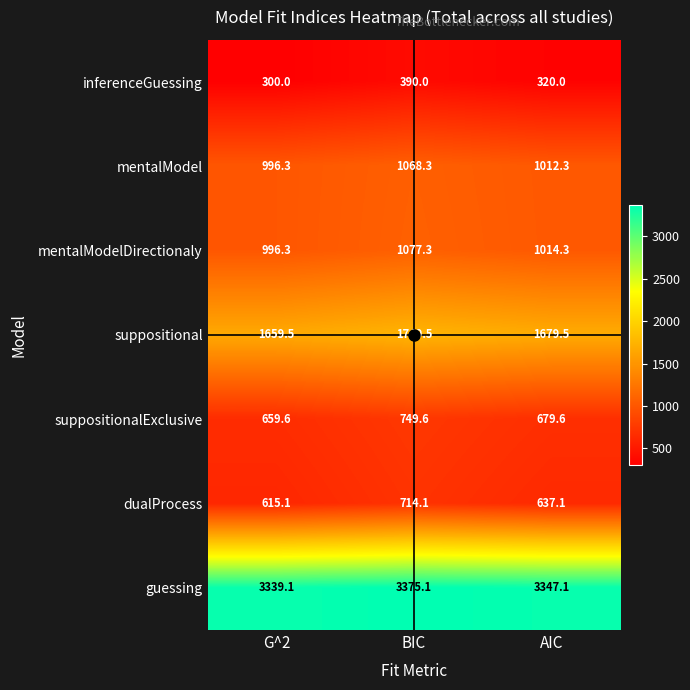

Where is mentalModelDirectionaly nearest to the value 1036?

AIC